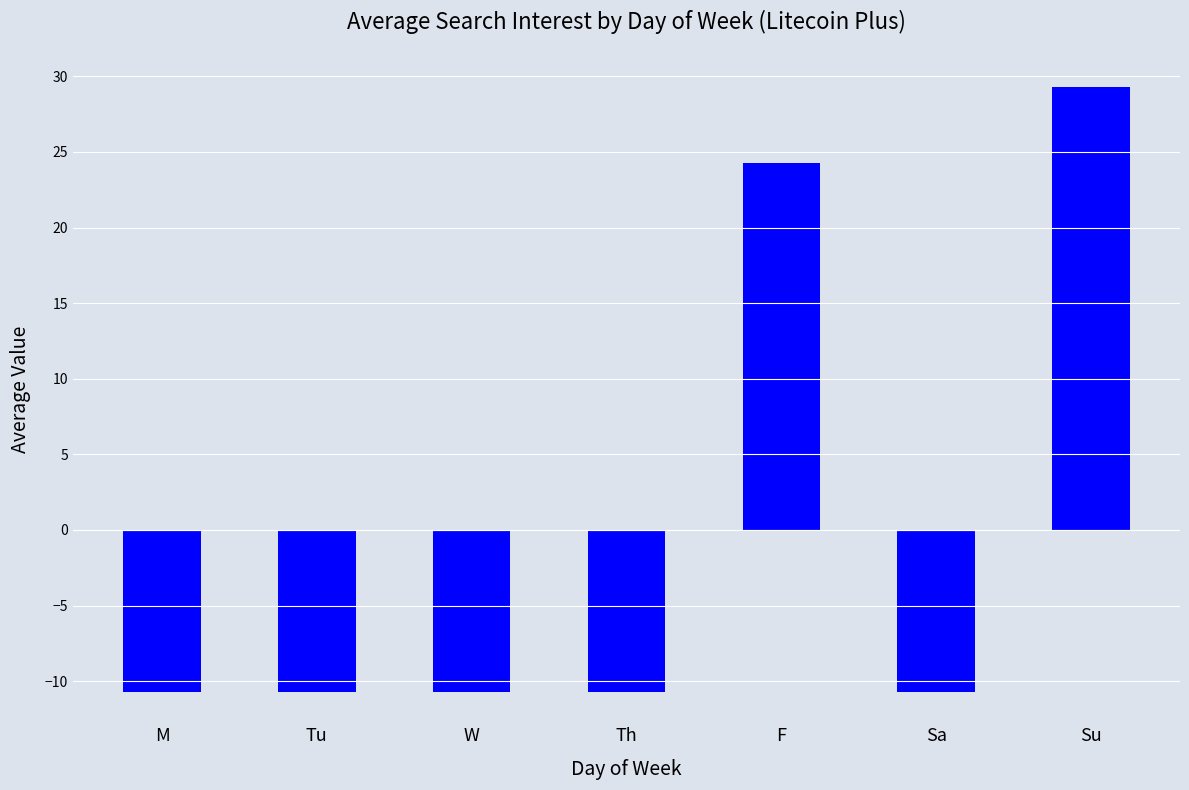

Reading left to right, transcribe all the data shown in this chart.

M=-10.7	Tu=-10.7	W=-10.7	Th=-10.7	F=24.3	Sa=-10.7	Su=29.3